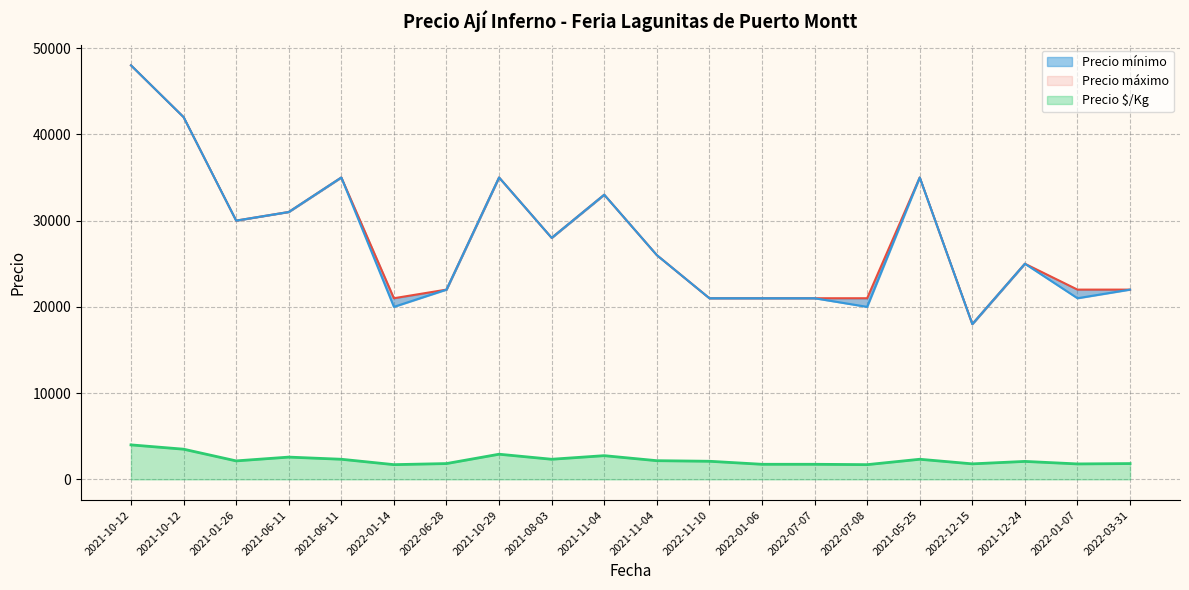

Which category has the lowest value in the Precio máximo series?

2022-12-15